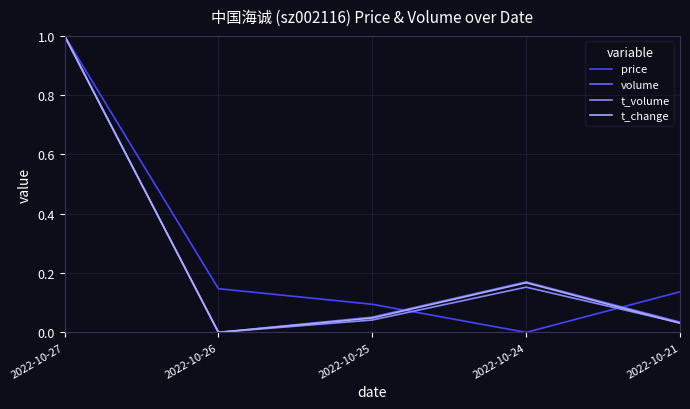

The value of price at 2022-10-25 is 0.1. True or false?

True